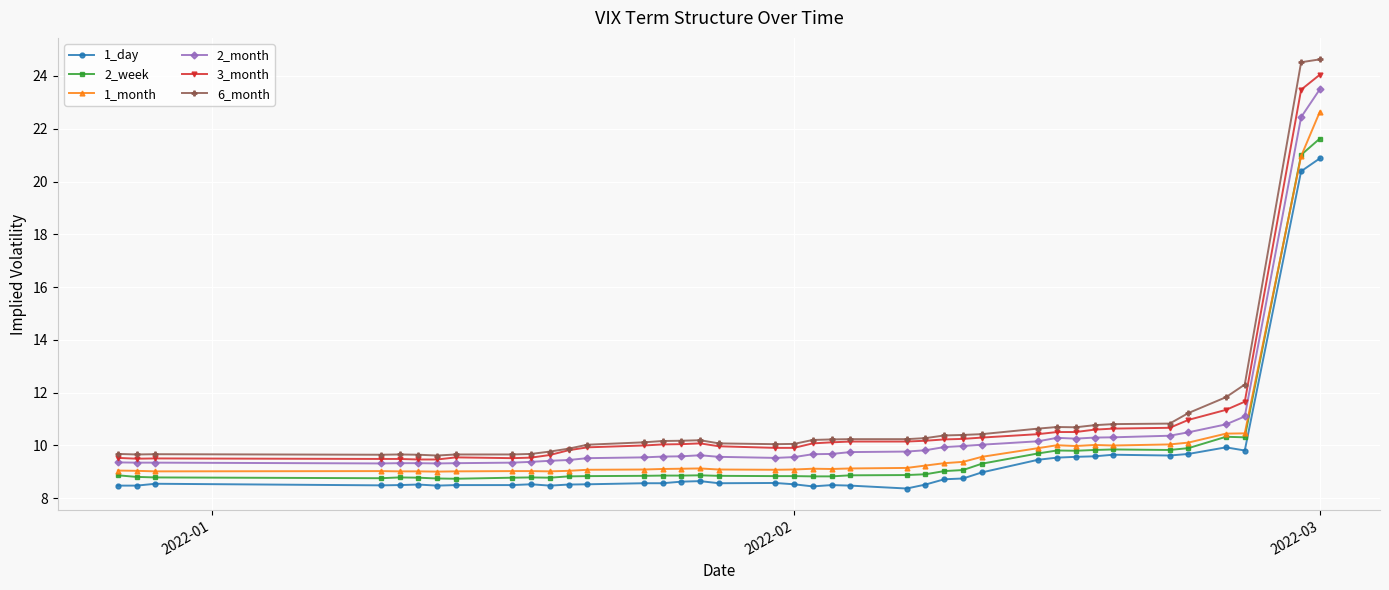

What are all the series names shown in the legend?

1_day, 2_week, 1_month, 2_month, 3_month, 6_month